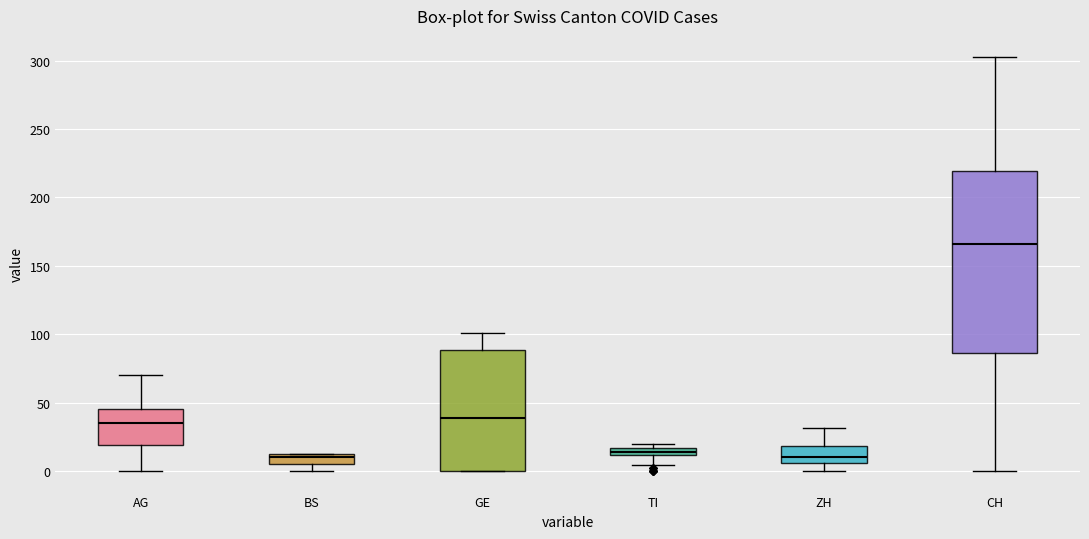

Which box's median line is the highest?

CH